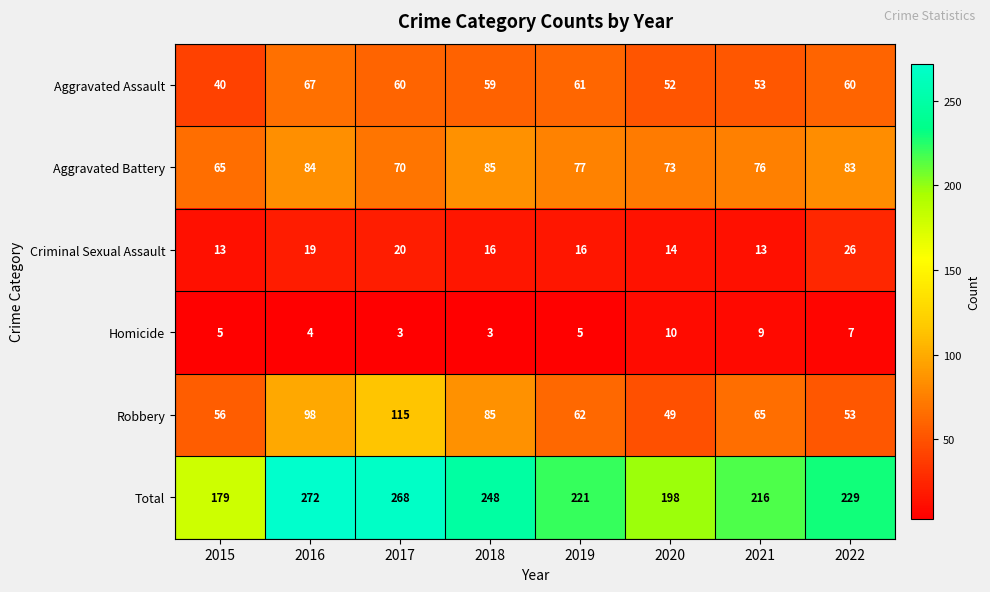

Which category has the highest value in the Robbery series?

2017